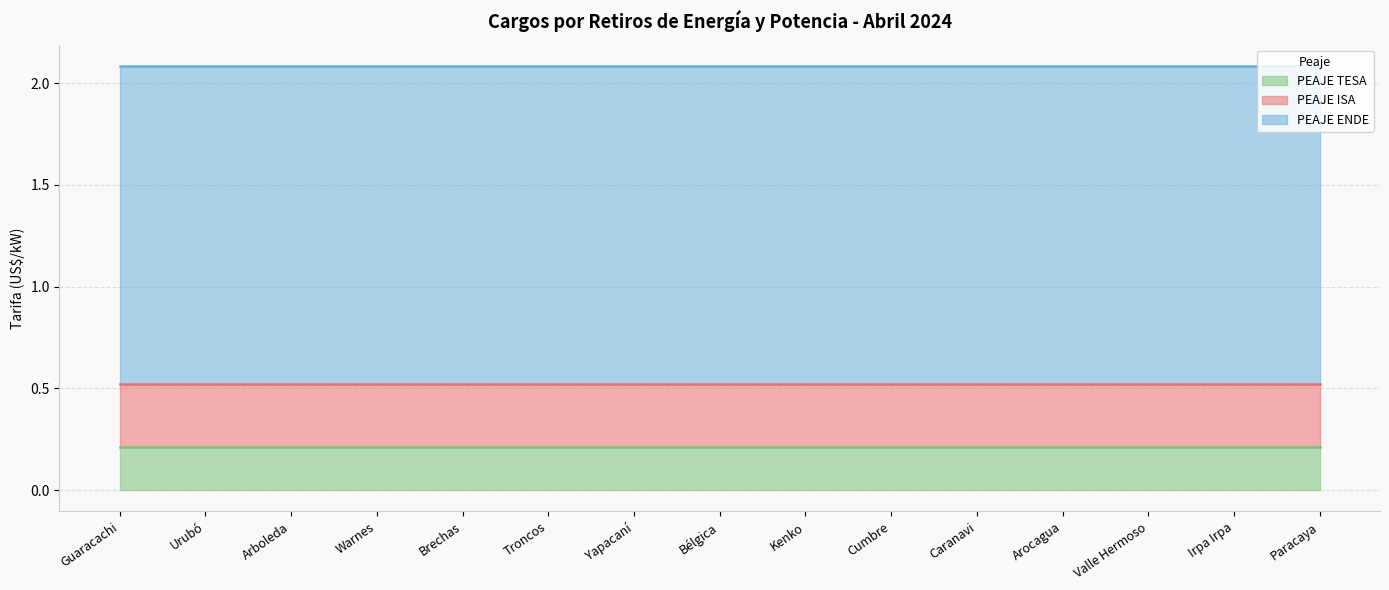

Is it true that PEAJE TESA equals 0.2 at Warnes?

True